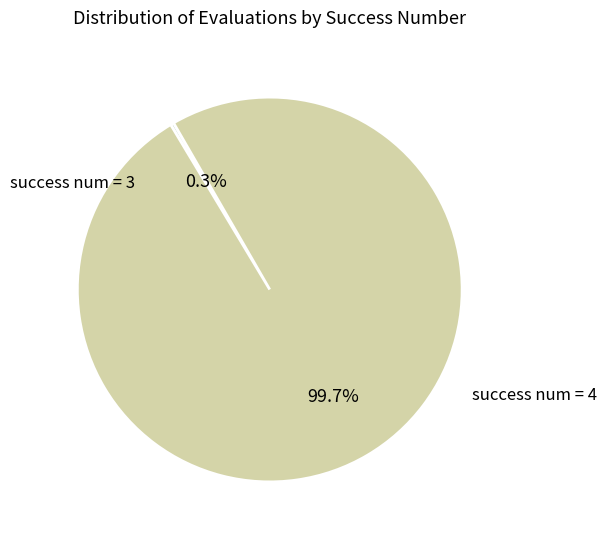

Count the number of slices in the pie.

2